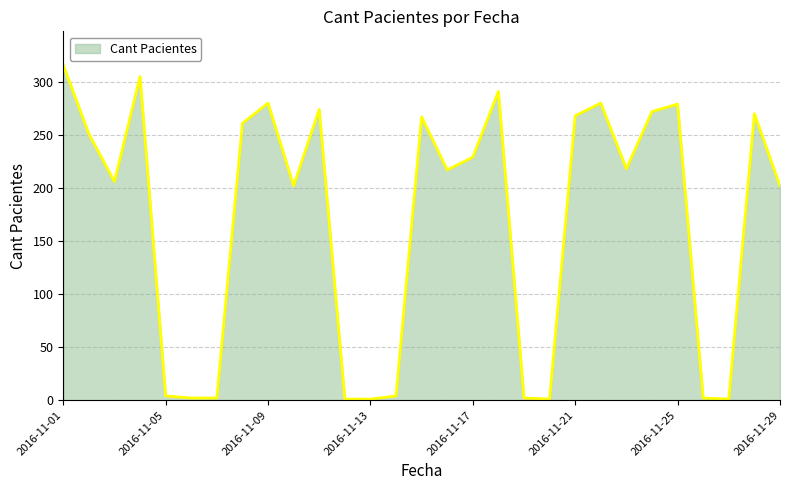

What is the difference between the maximum and minimum values?

315